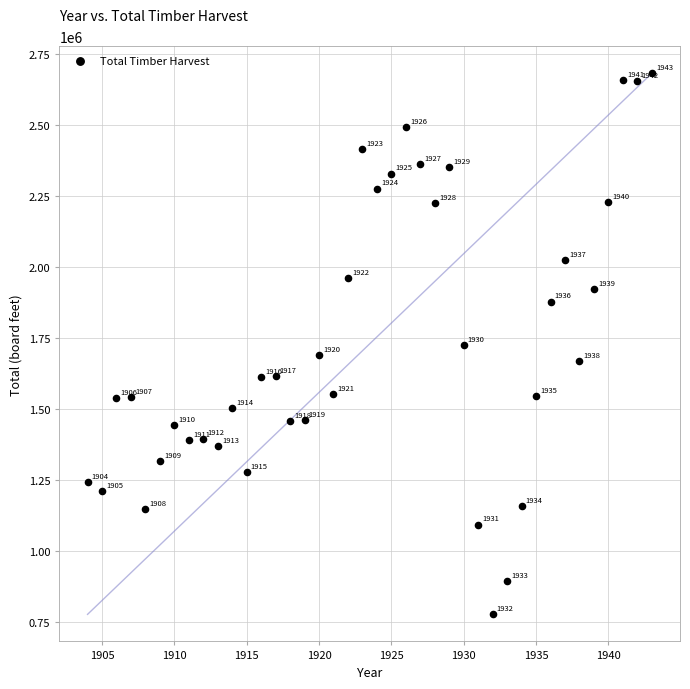

What is the range of X values (max minus min)?

39